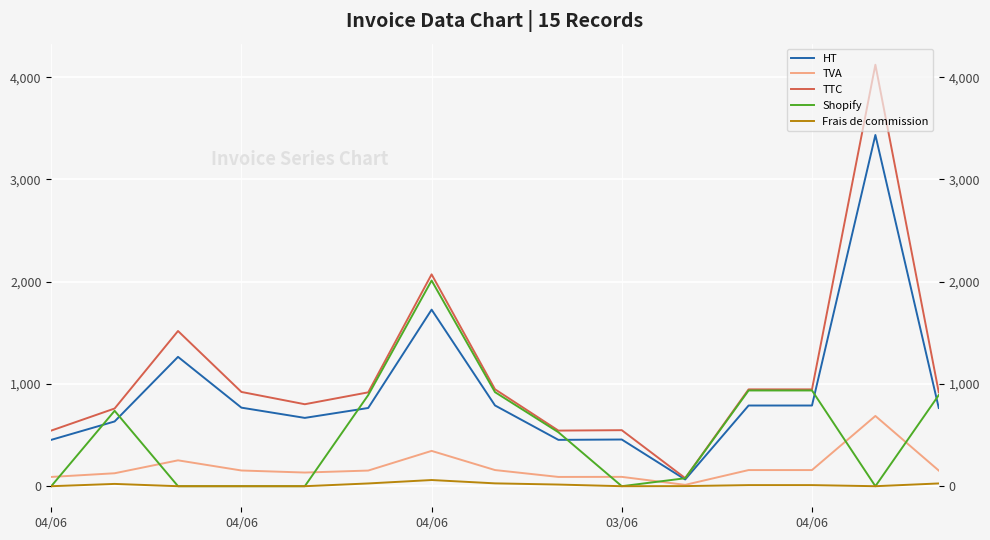

What is the difference between the second highest and second lowest values in the TTC series?

1528.0